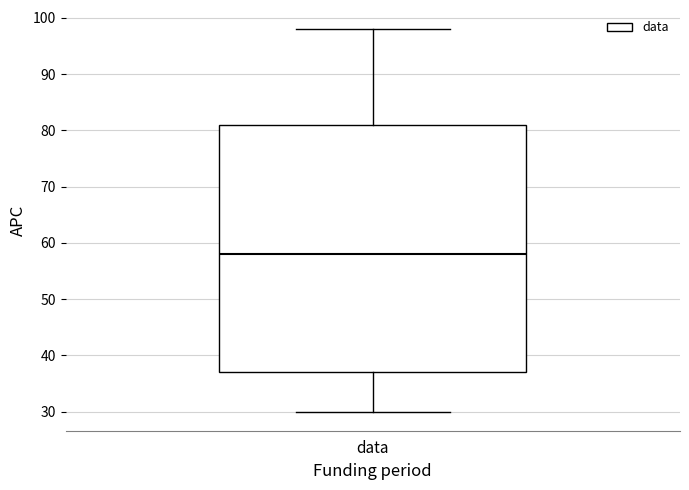

Where is the upper edge of the box for data on the y-axis? The values are not printed on the chart, so give them approximately, as read against the axis.

81